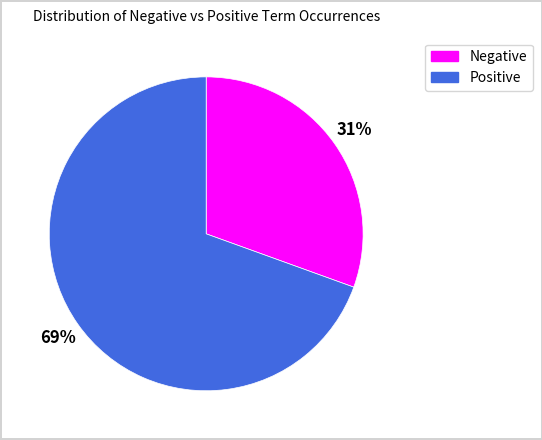

Is there a majority slice in this chart?

Yes